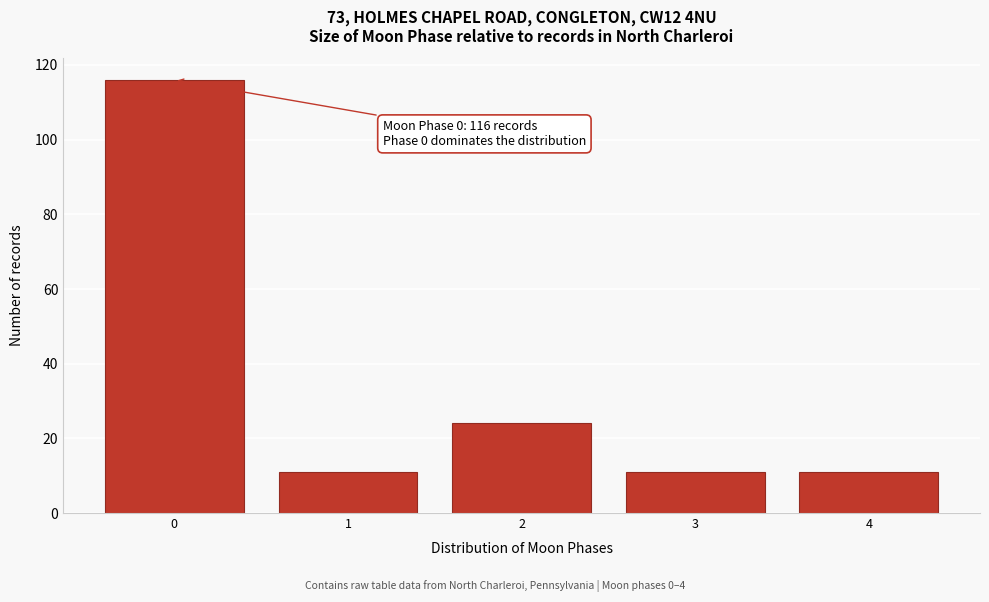

Reading left to right, list all the values displayed in this chart.

116	11	24	11	11